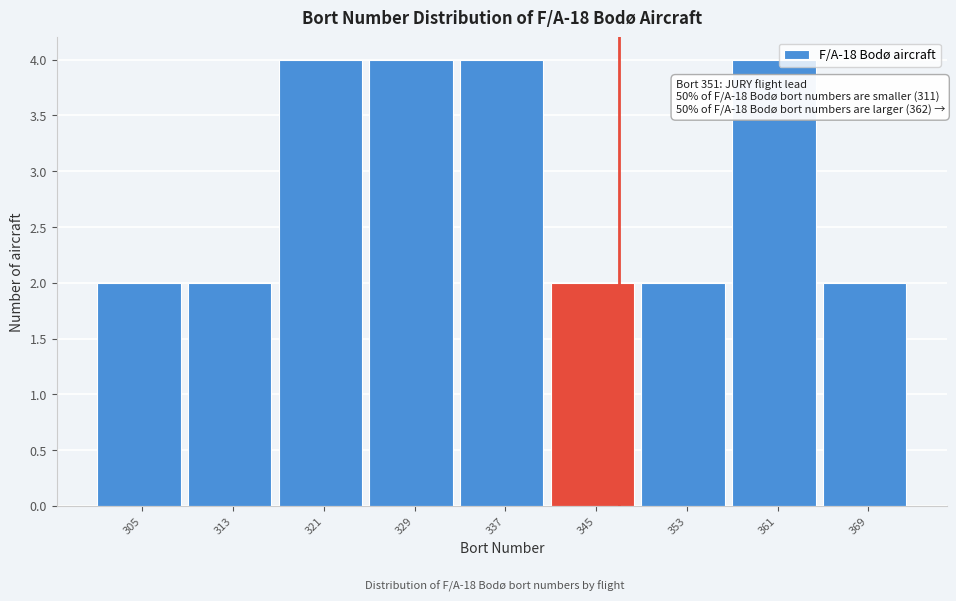

Reading left to right, list all the values displayed in this chart.

305=2	313=2	321=4	329=4	337=4	345=2	353=2	361=4	369=2